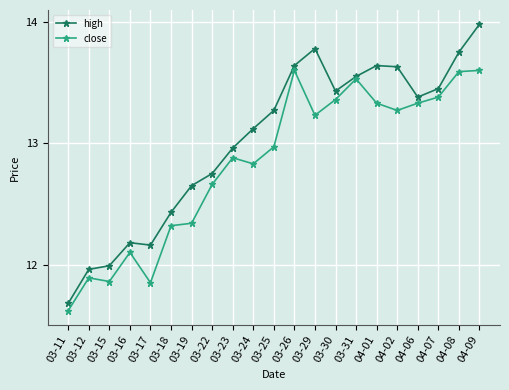

What is the label of the 13th point from the left?

03-29